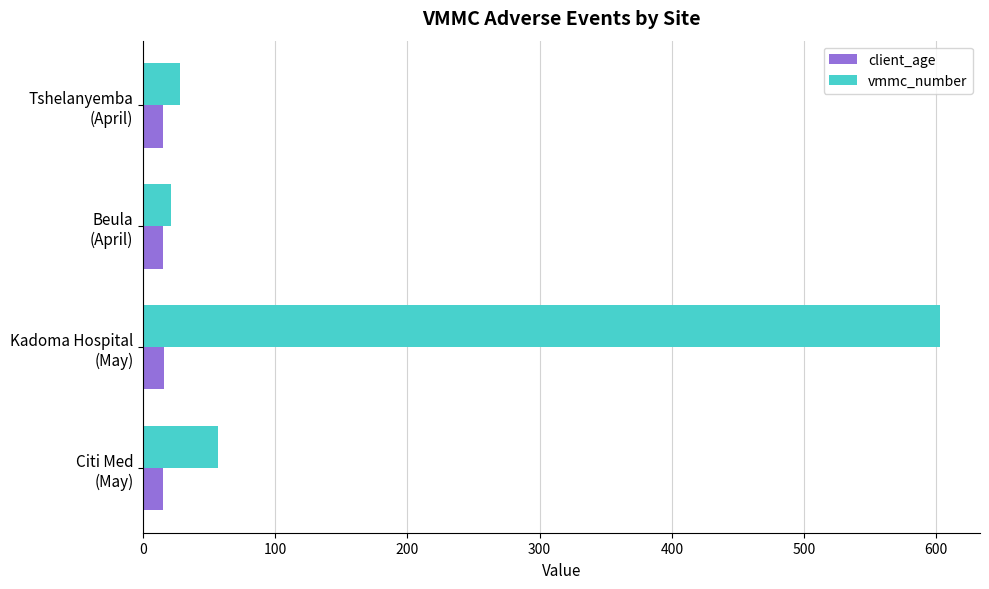

What is the lowest value of the vmmc_number series?

21